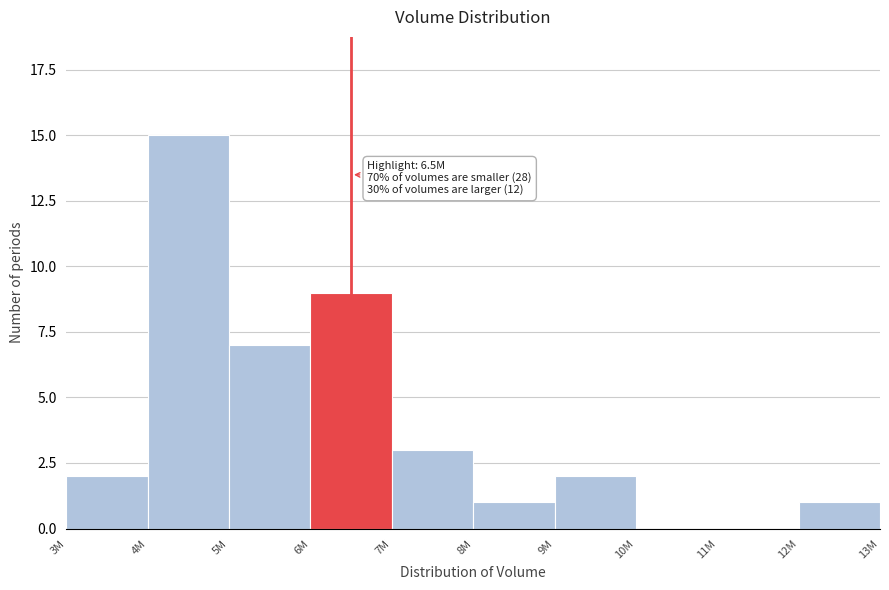

Reading left to right, extract all data points from this chart.

3M=2	4M=15	5M=7	6M=9	7M=3	8M=1	9M=2	10M=0	11M=0	12M=1